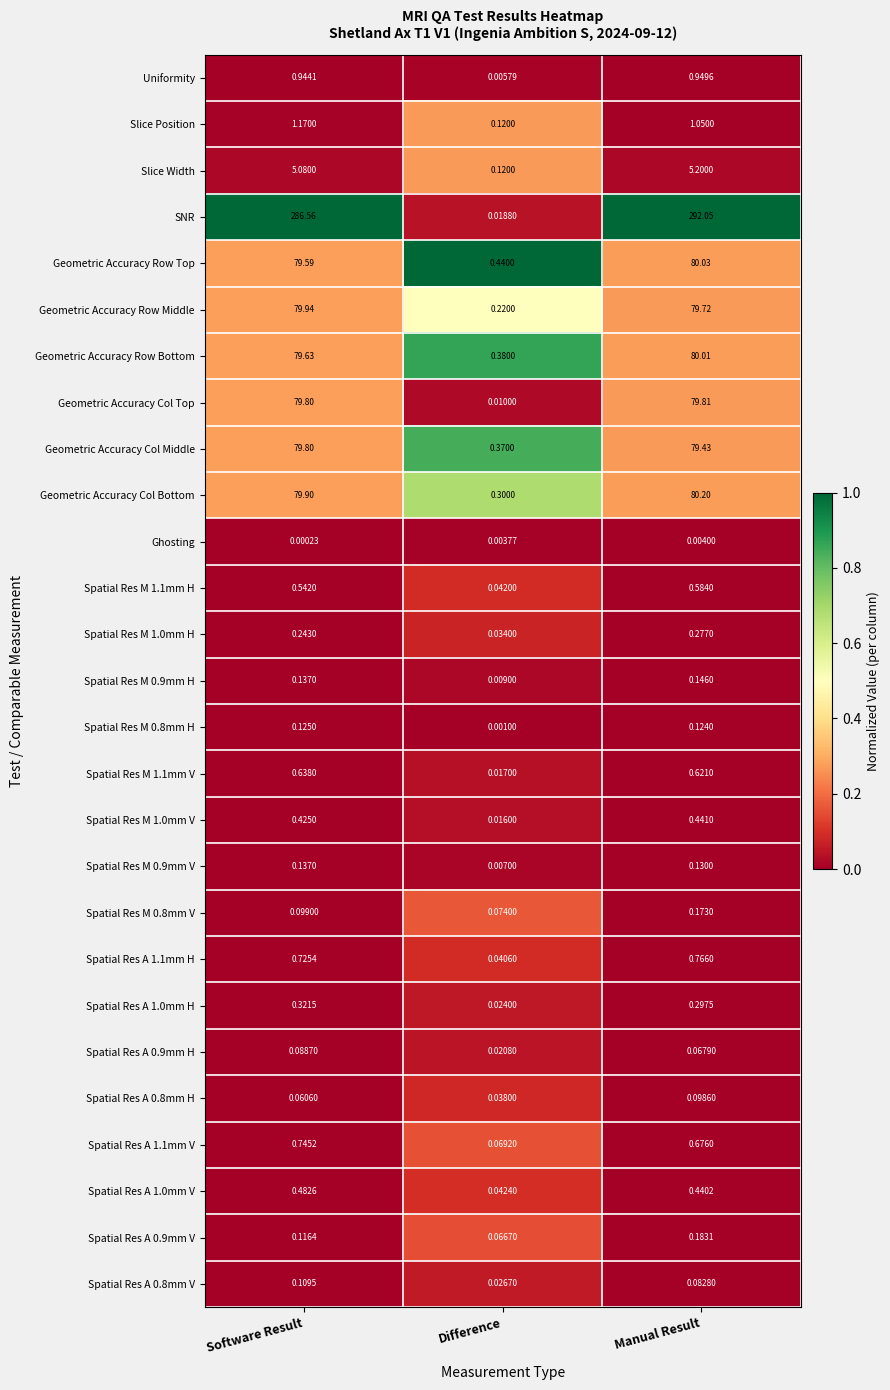

List the series in order of their peak value, highest first.

SNR, Geometric Accuracy Col Bottom, Geometric Accuracy Row Top, Geometric Accuracy Row Bottom, Geometric Accuracy Row Middle, Geometric Accuracy Col Top, Geometric Accuracy Col Middle, Slice Width, Slice Position, Uniformity, Spatial Res A 1.1mm H, Spatial Res A 1.1mm V, Spatial Res M 1.1mm V, Spatial Res M 1.1mm H, Spatial Res A 1.0mm V, Spatial Res M 1.0mm V, Spatial Res A 1.0mm H, Spatial Res M 1.0mm H, Spatial Res A 0.9mm V, Spatial Res M 0.8mm V, Spatial Res M 0.9mm H, Spatial Res M 0.9mm V, Spatial Res M 0.8mm H, Spatial Res A 0.8mm V, Spatial Res A 0.8mm H, Spatial Res A 0.9mm H, Ghosting